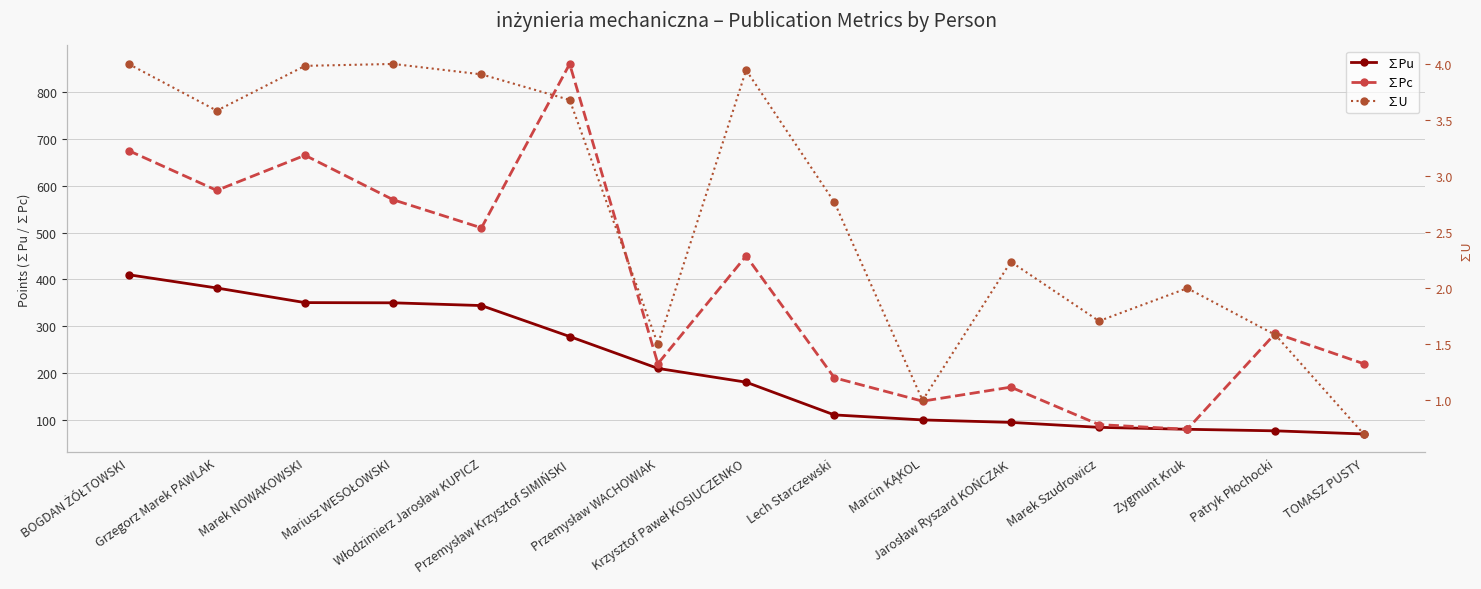

What are all the series names shown in the legend?

∑Pu, ∑Pc, ∑U